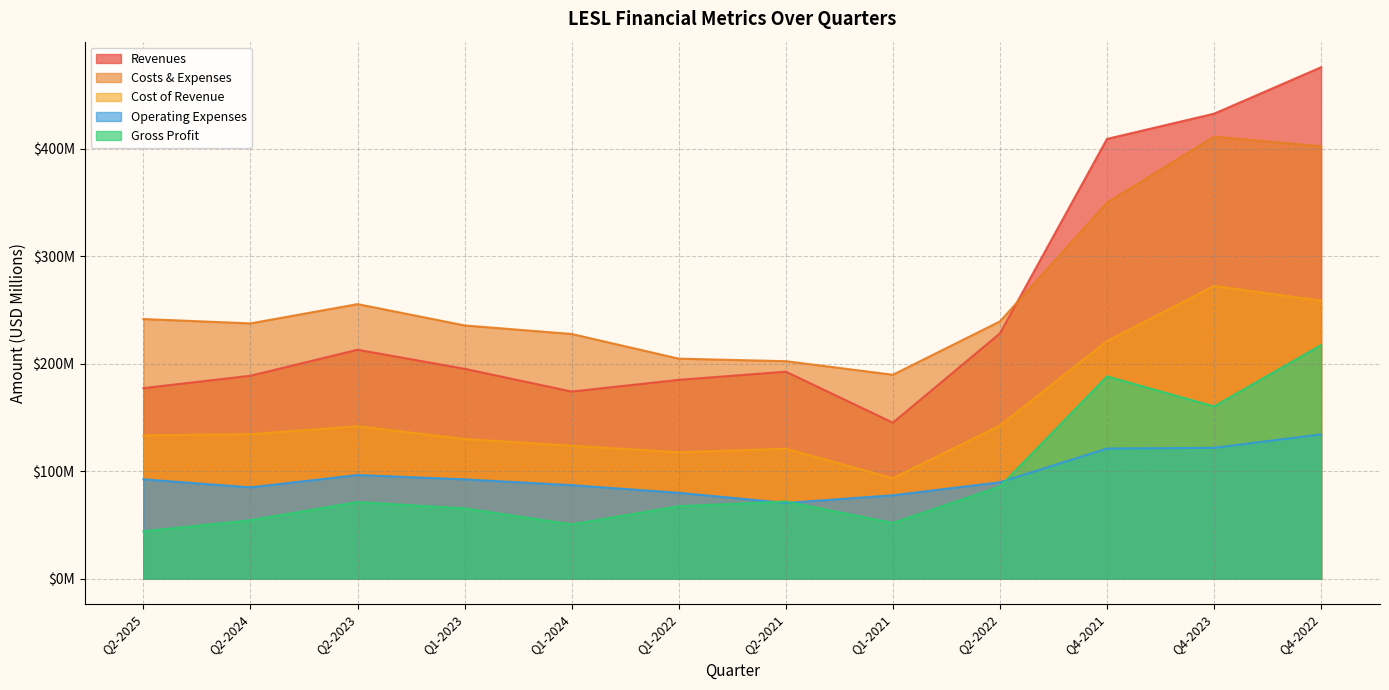

How many lines are shown in the chart?

5